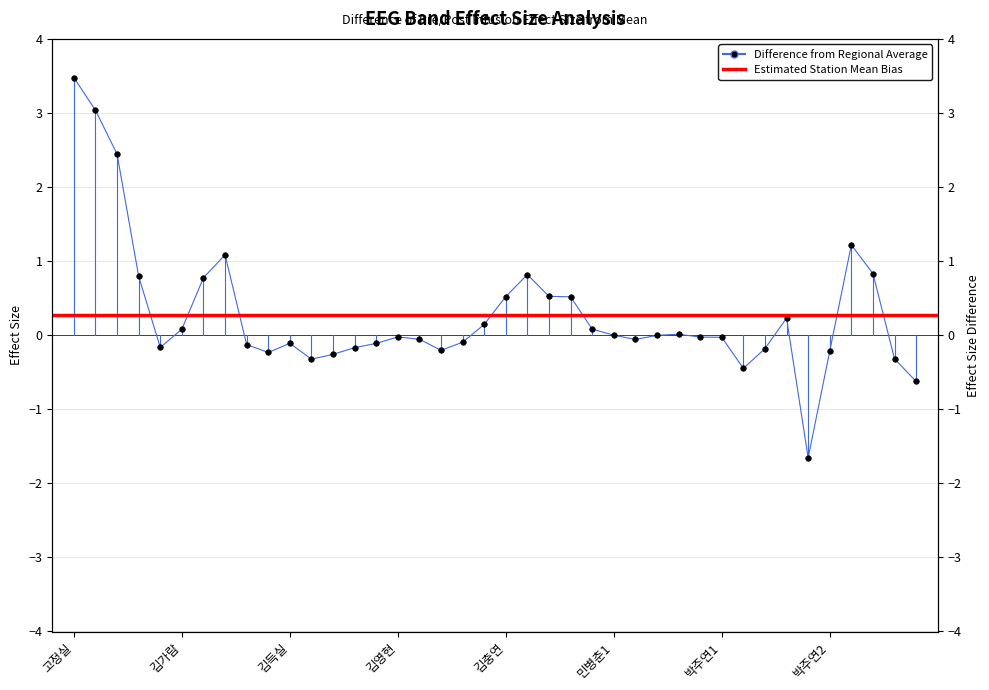

True or false: there are more than 0 points higher than both neighbors.

True